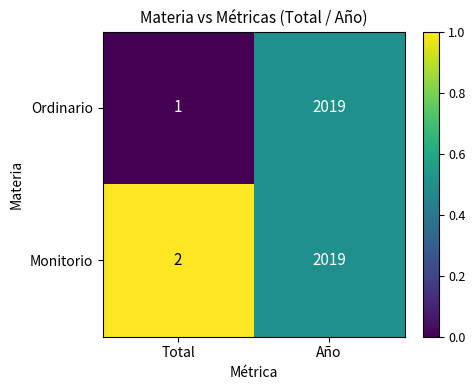

At which category is the sum across all series the highest?

Año